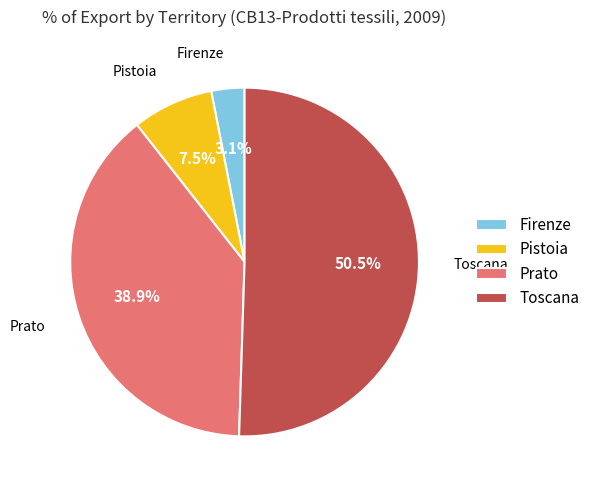

What portion of the pie excludes Toscana?

49.5%